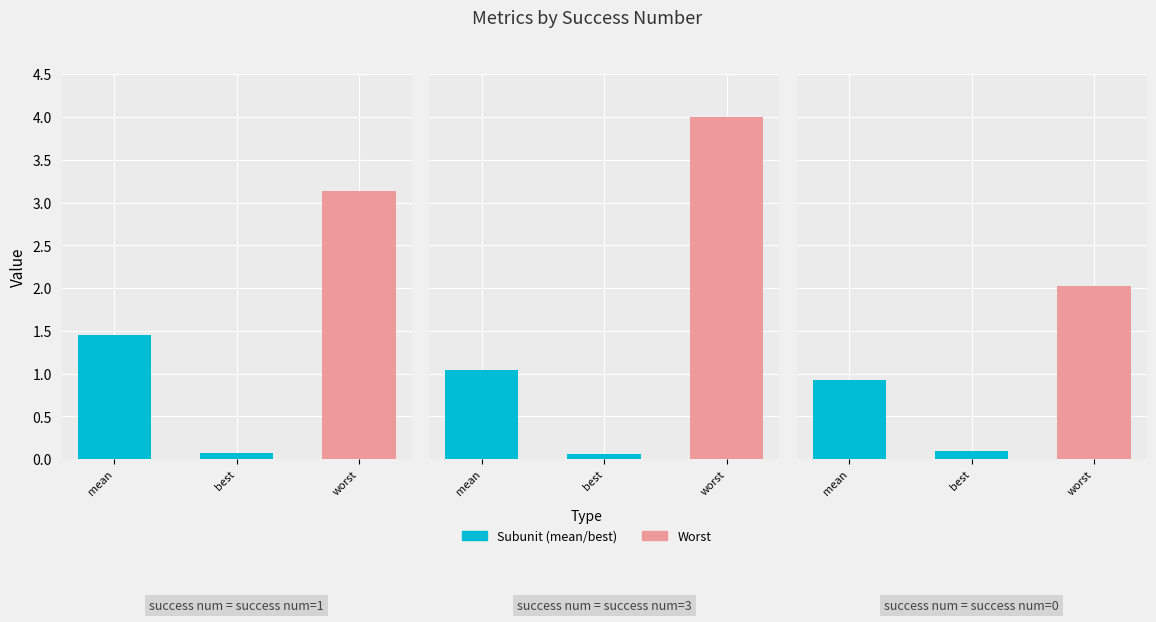

What is the total value across all series at 0?

3.0